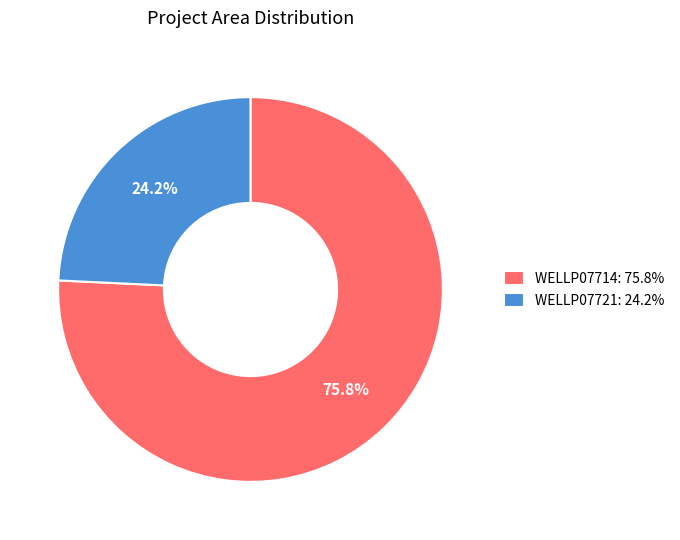

What is the largest slice in the pie chart?

WELLP07714